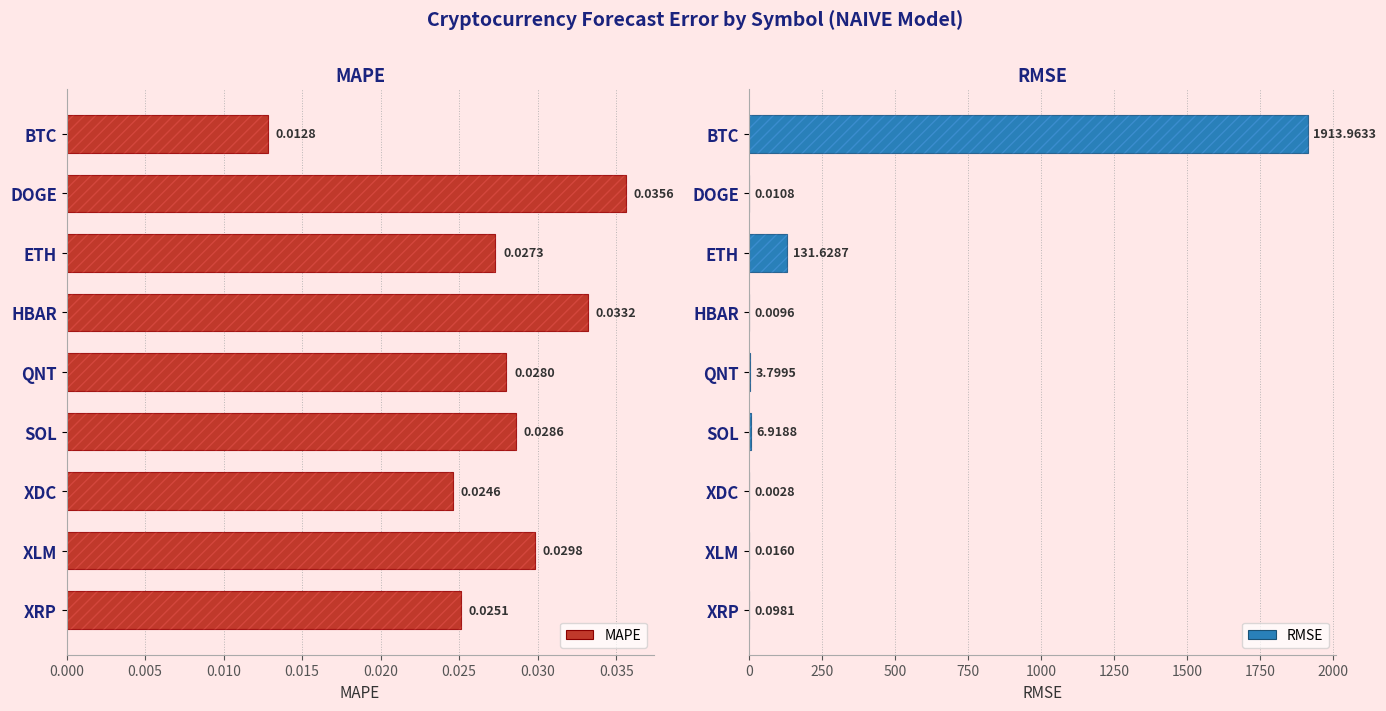

The value of MAPE at XRP is 0.0. True or false?

True